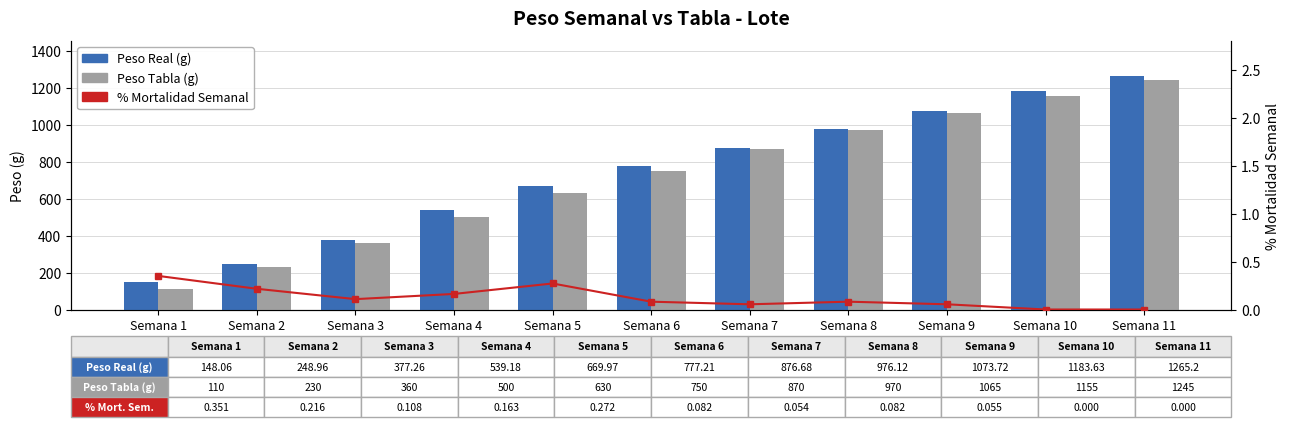

What is the maximum value shown in the chart?

1265.2